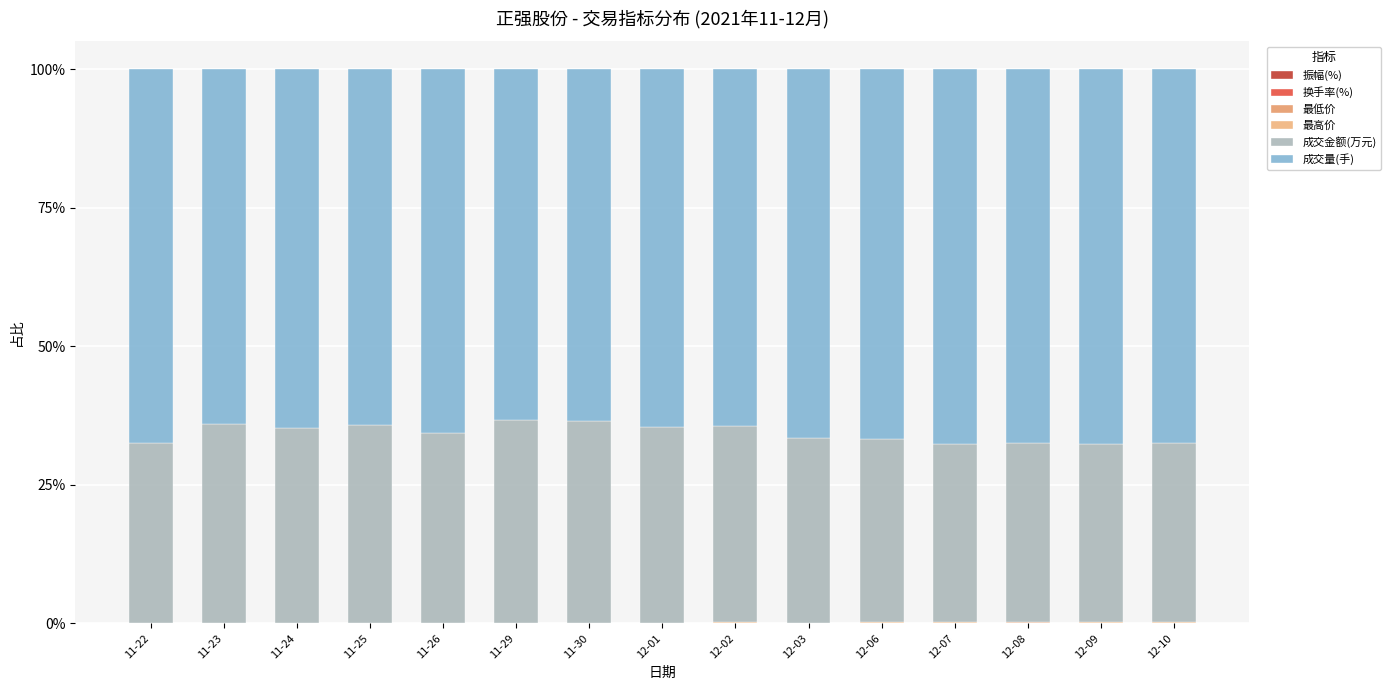

True or false: 最高价 has a value of 0.1 at 12-03.

True